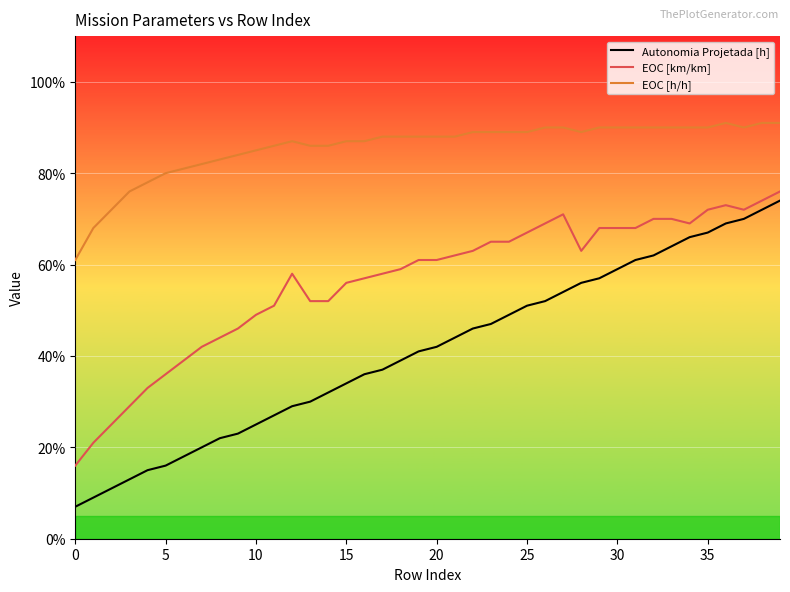

What is the label of the 24th point from the left?

23